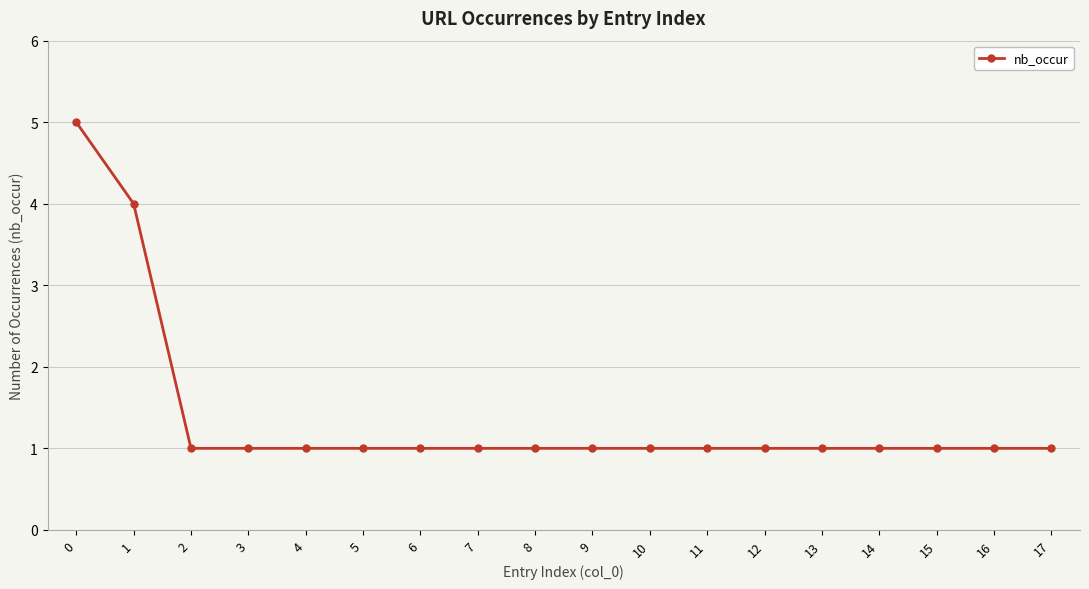

Approximately how many times larger is the value at 13 compared to 3?

1.0